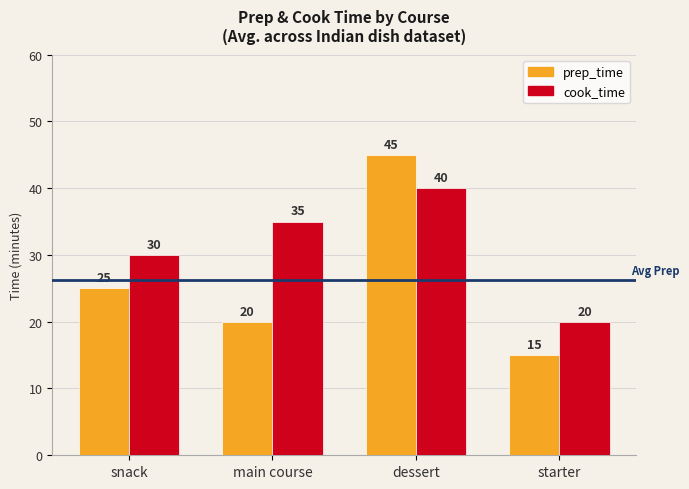

What is the label of the 4th bar from the left?

starter